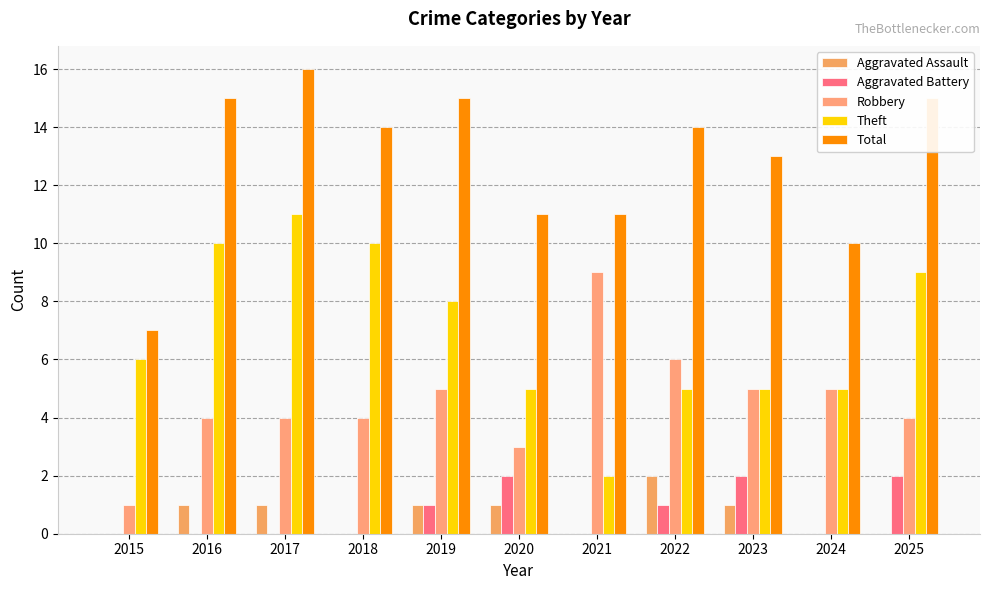

Which series changed the most between 2016 and 2018?

Aggravated Assault